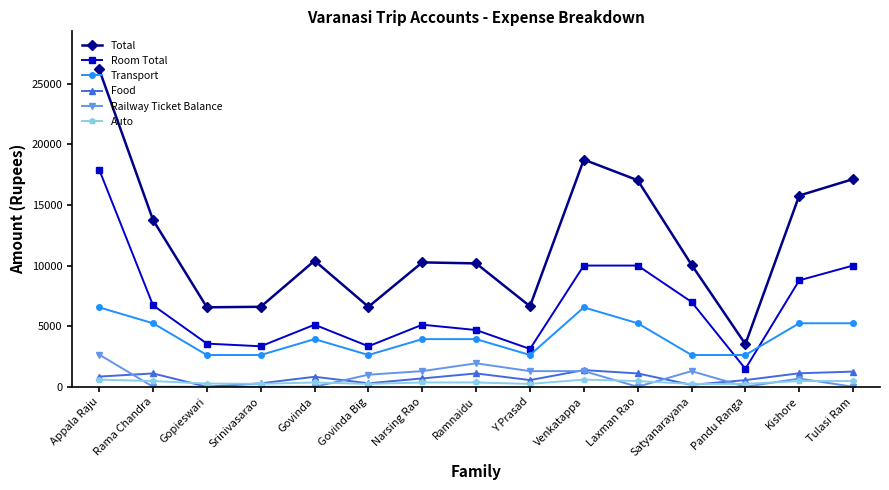

At which category does the chart reach its peak across all series?

Appala Raju